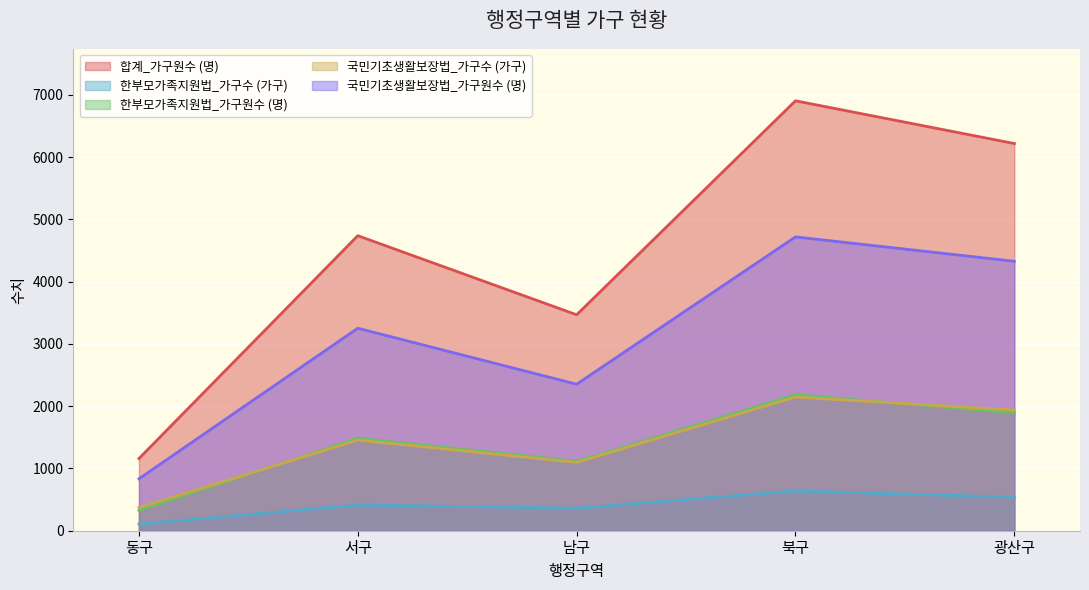

What is the value of the 한부모가족지원법_가구수 (가구) point at the 3rd from the left?

362